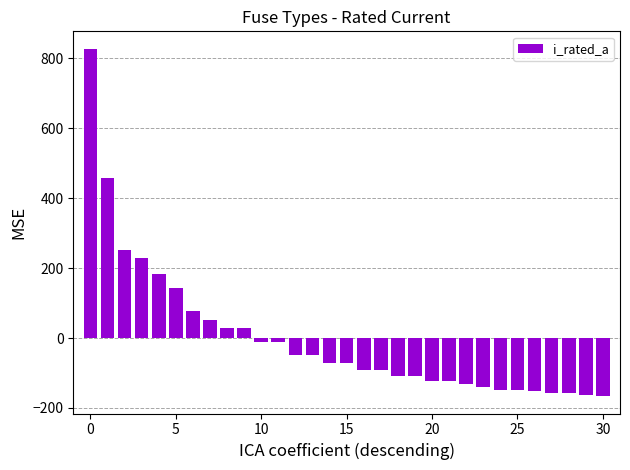

What is the smallest value displayed?

-166.1